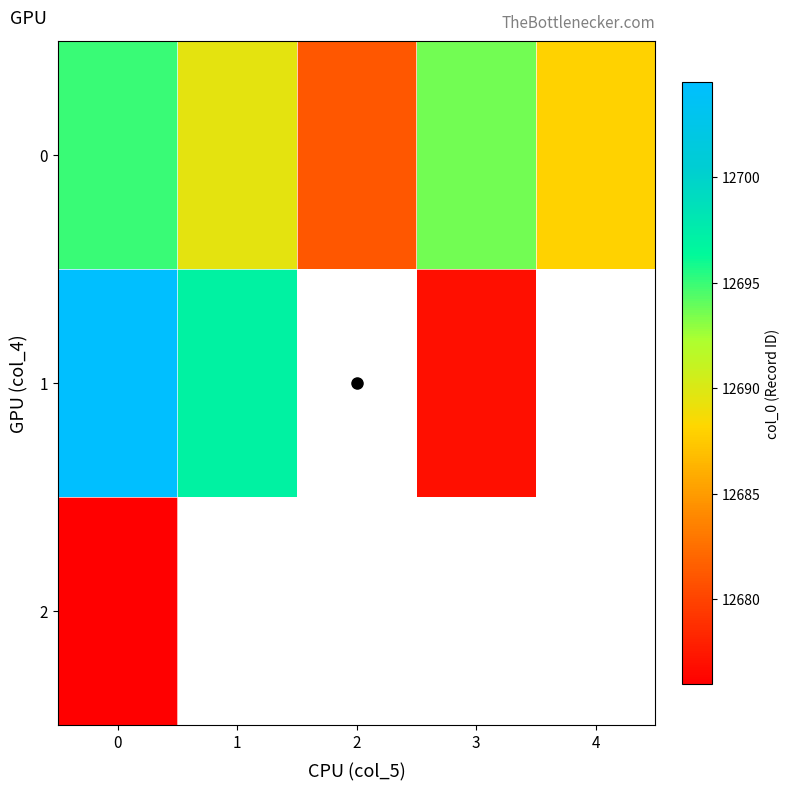

The 2 series shows 2838.9 at 0. True or false?

False